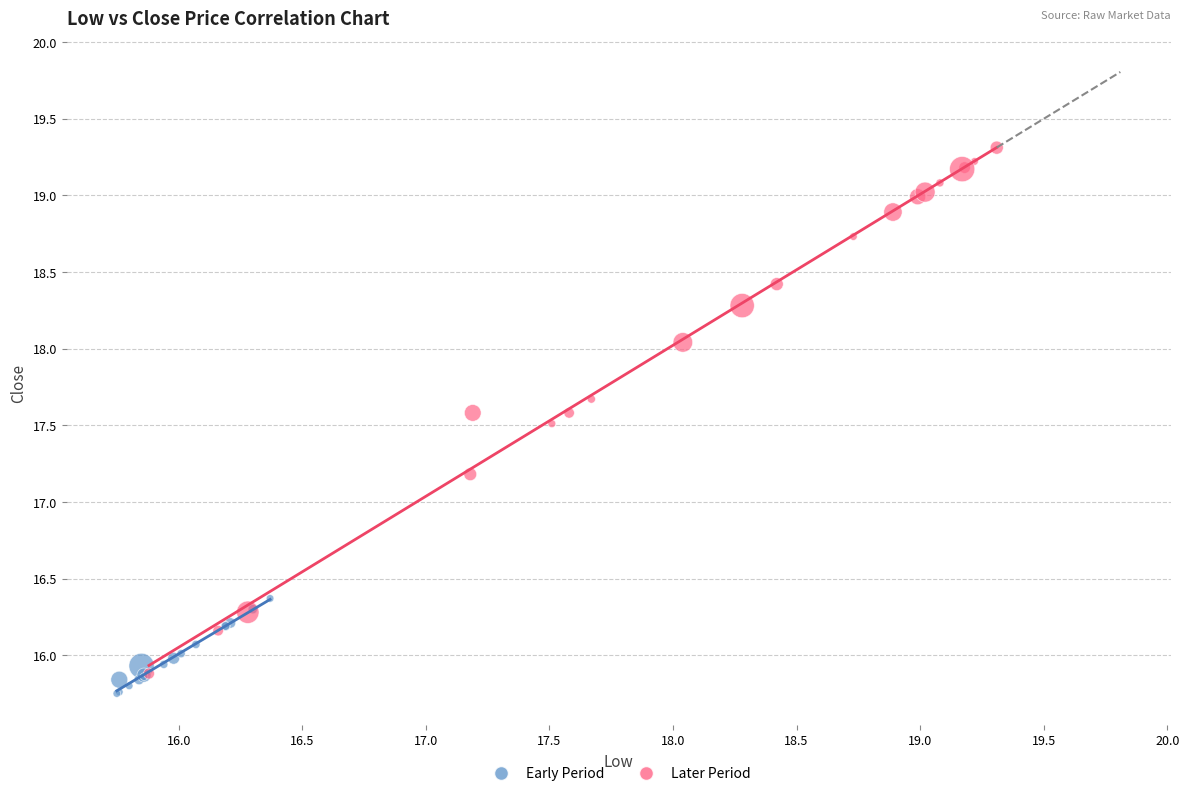

What are all the series names shown in the legend?

Early Period, Later Period